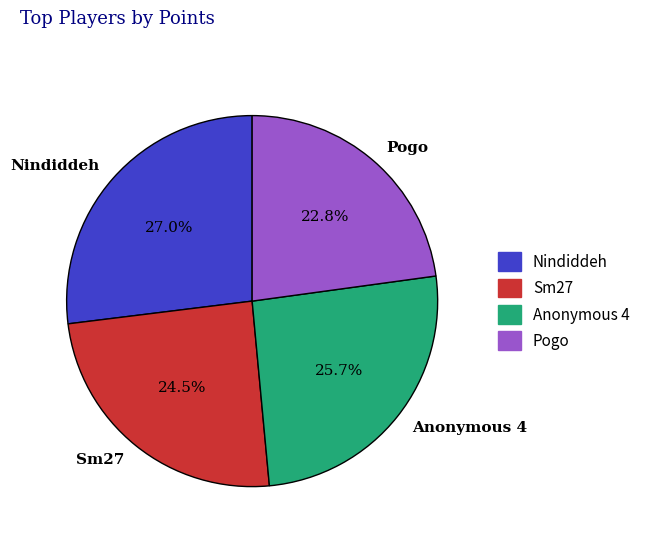

Is Sm27 the majority of the pie?

No